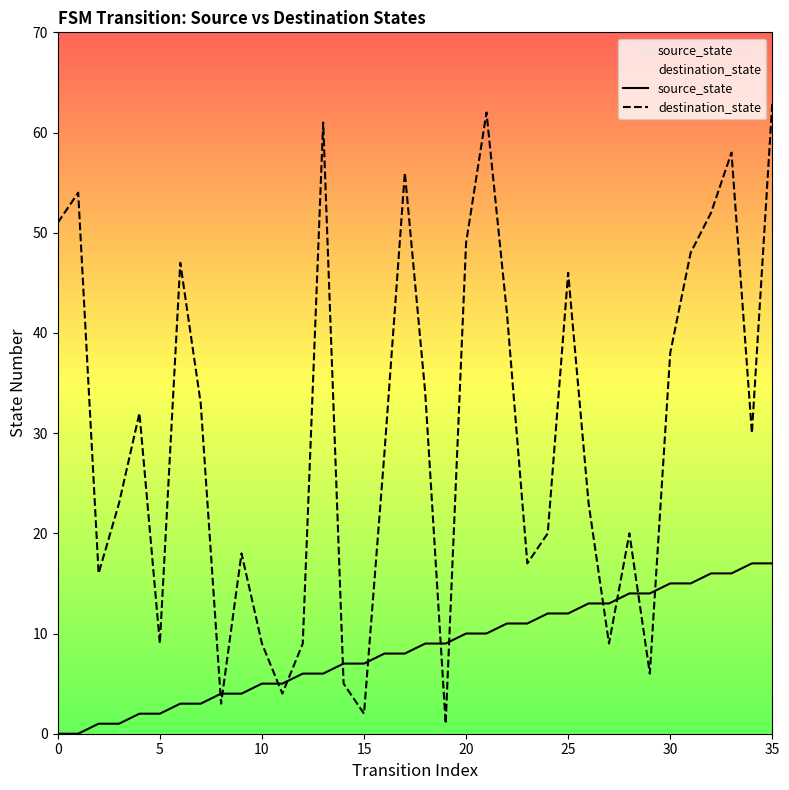

What is the value of the destination_state point at the 7th from the left?

47